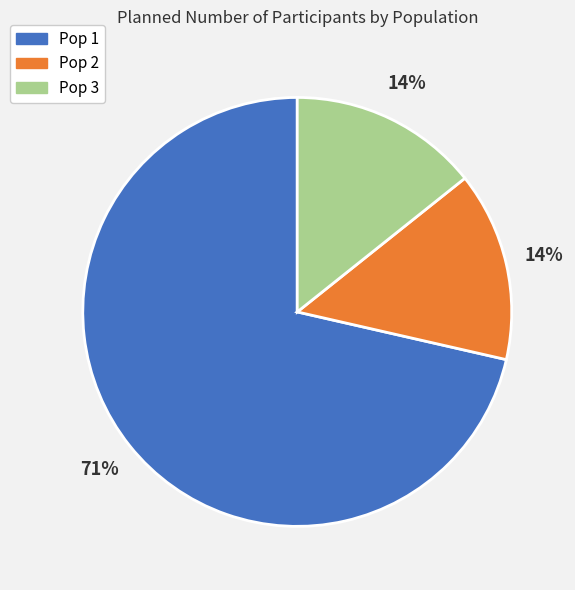

To the nearest percent, what portion does Pop 2 represent?

14%